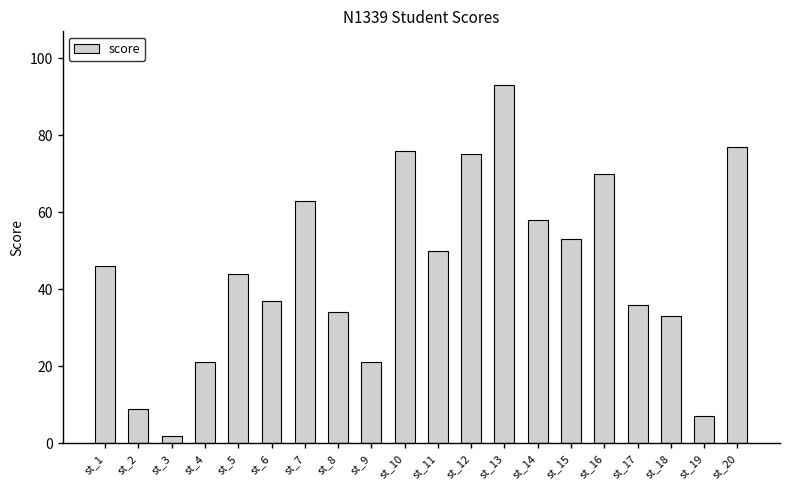

Which category has the highest value across all series?

st_13